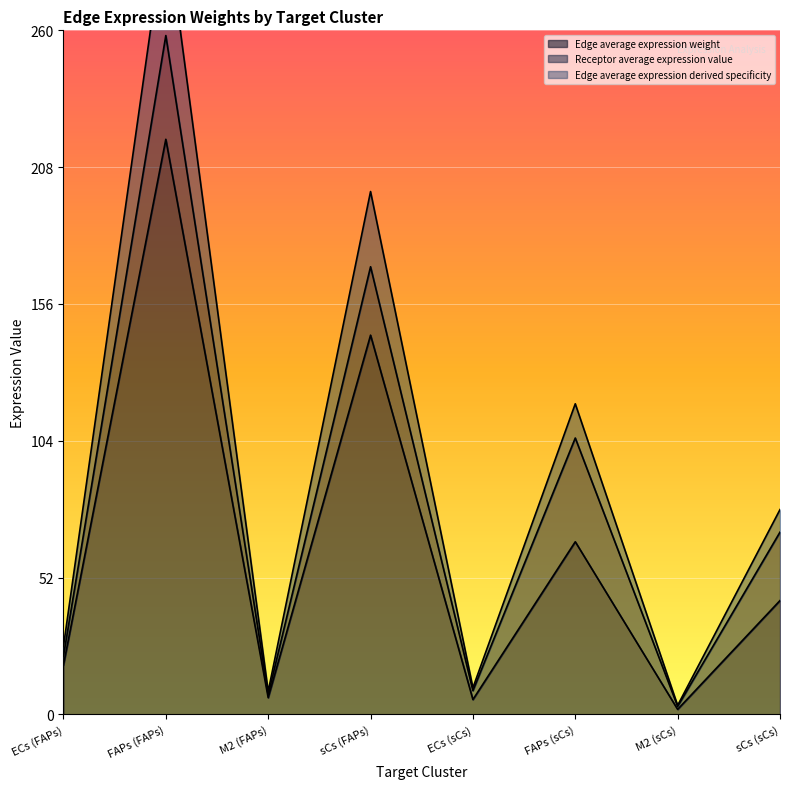

What is the average value of the Edge average expression weight series?

63.0